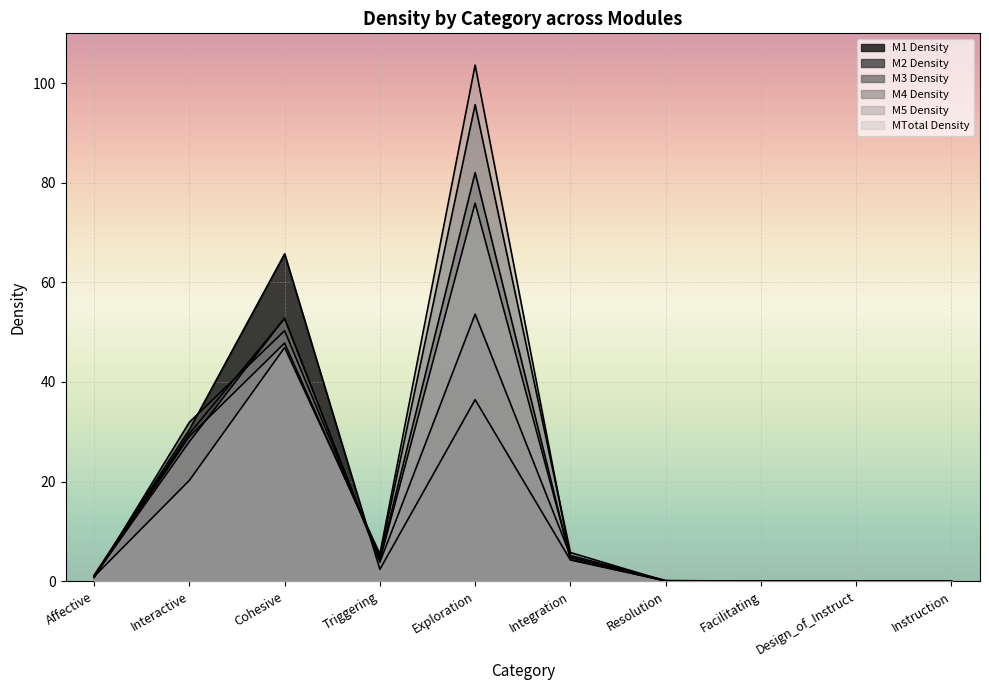

Which category has the lowest value in the M5 Density series?

Facilitating